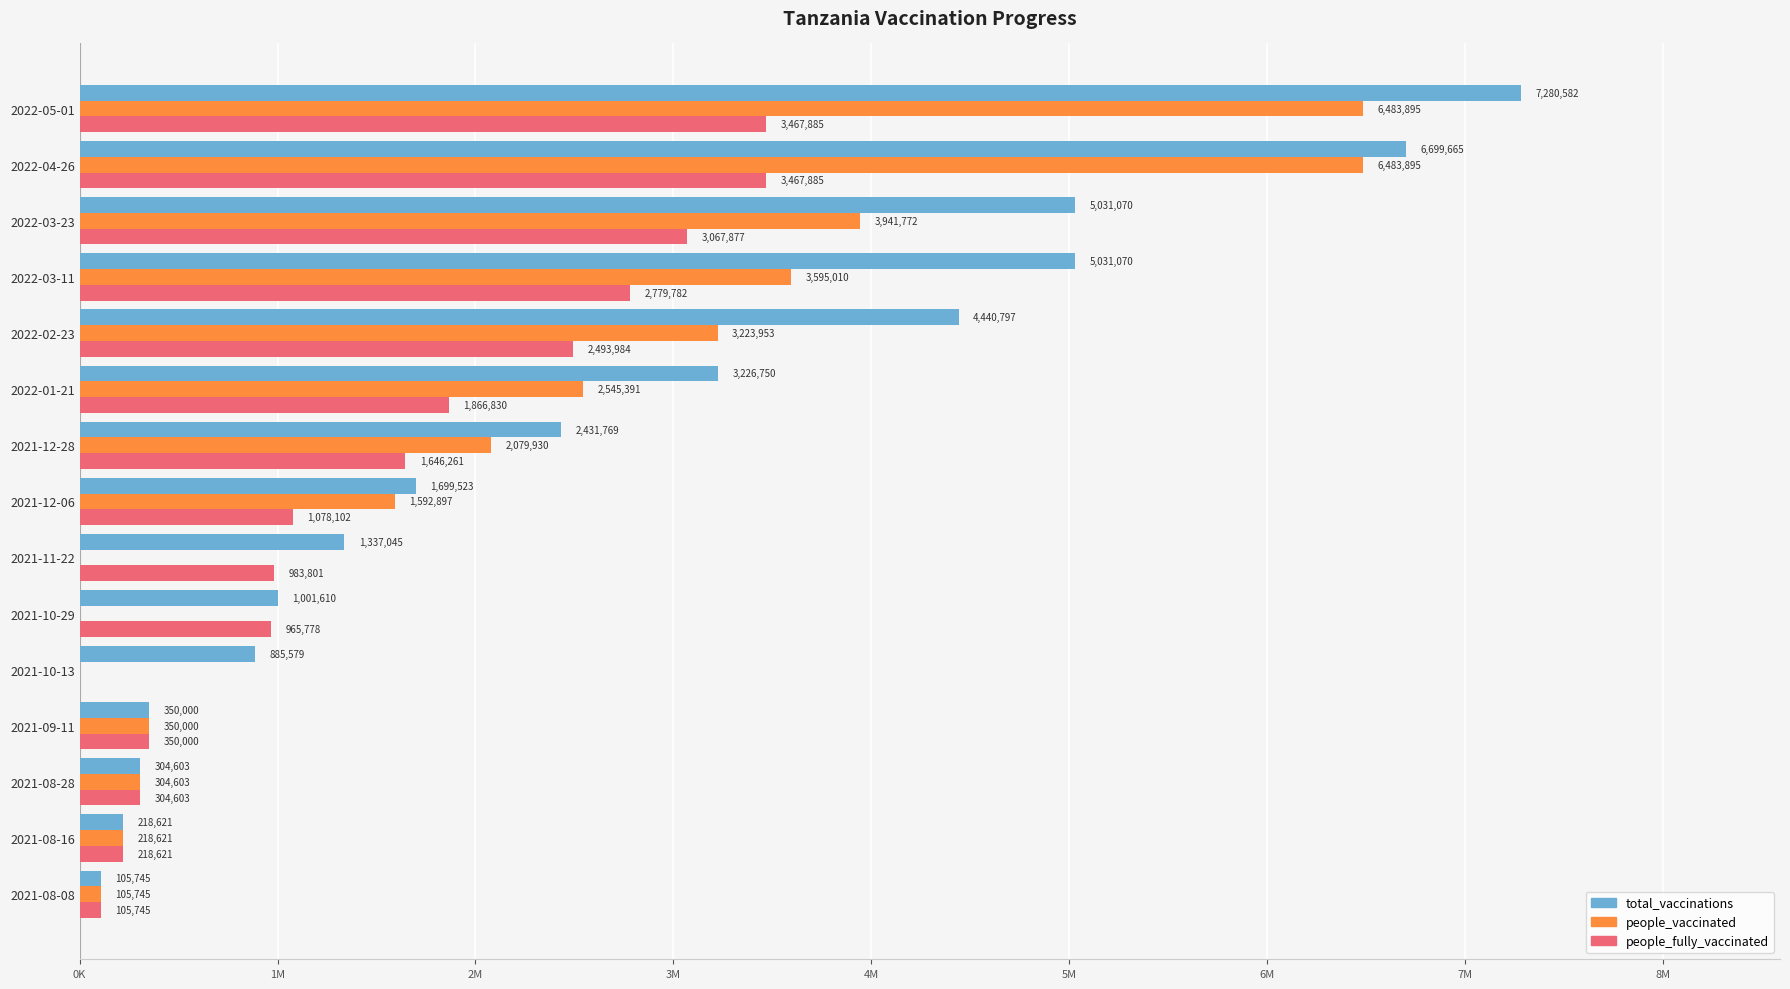

What are all the series names shown in the legend?

total_vaccinations, people_vaccinated, people_fully_vaccinated